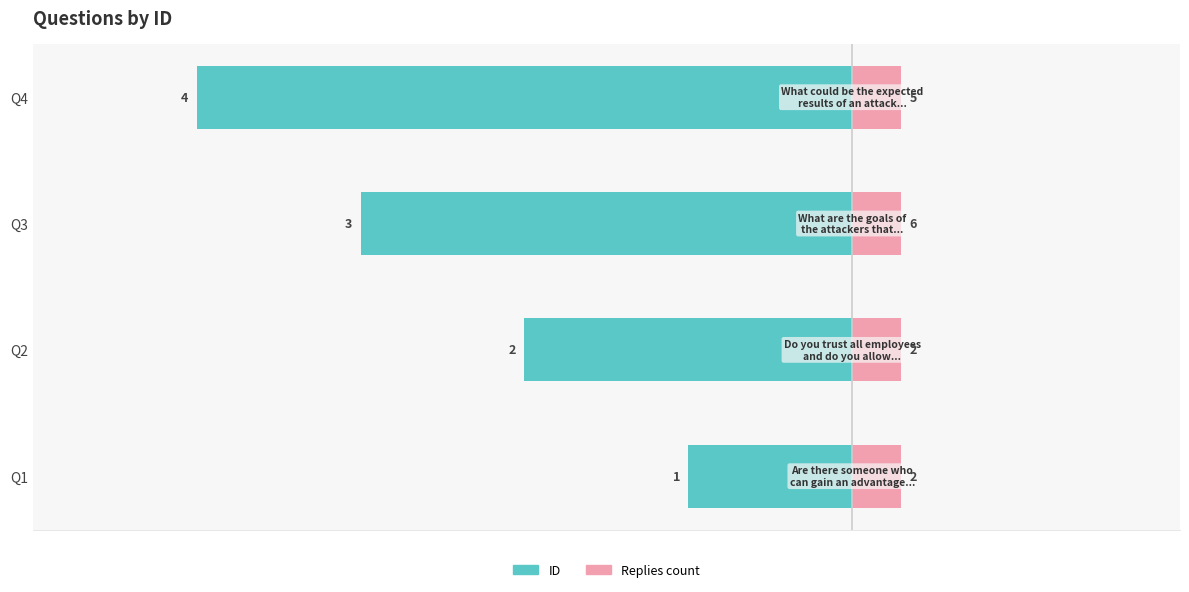

How many series are shown in this chart?

2